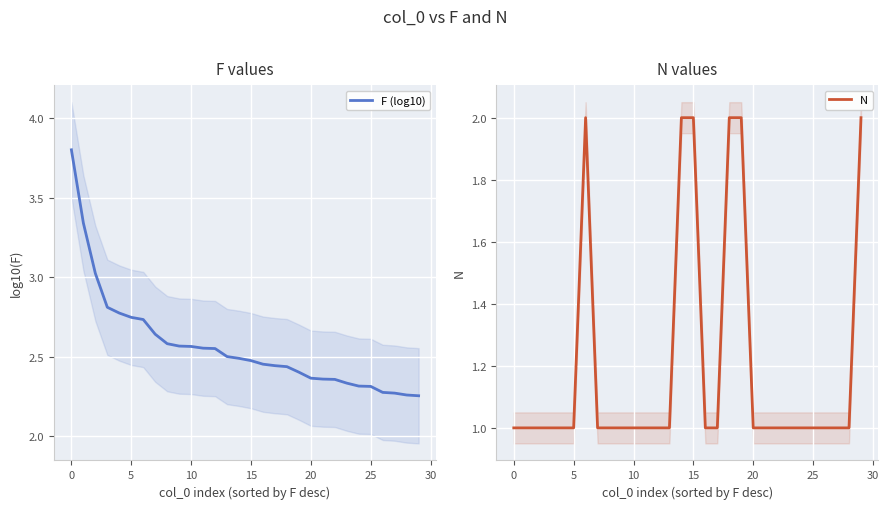

Rank the series by their maximum value, from highest to lowest.

F (log10), N